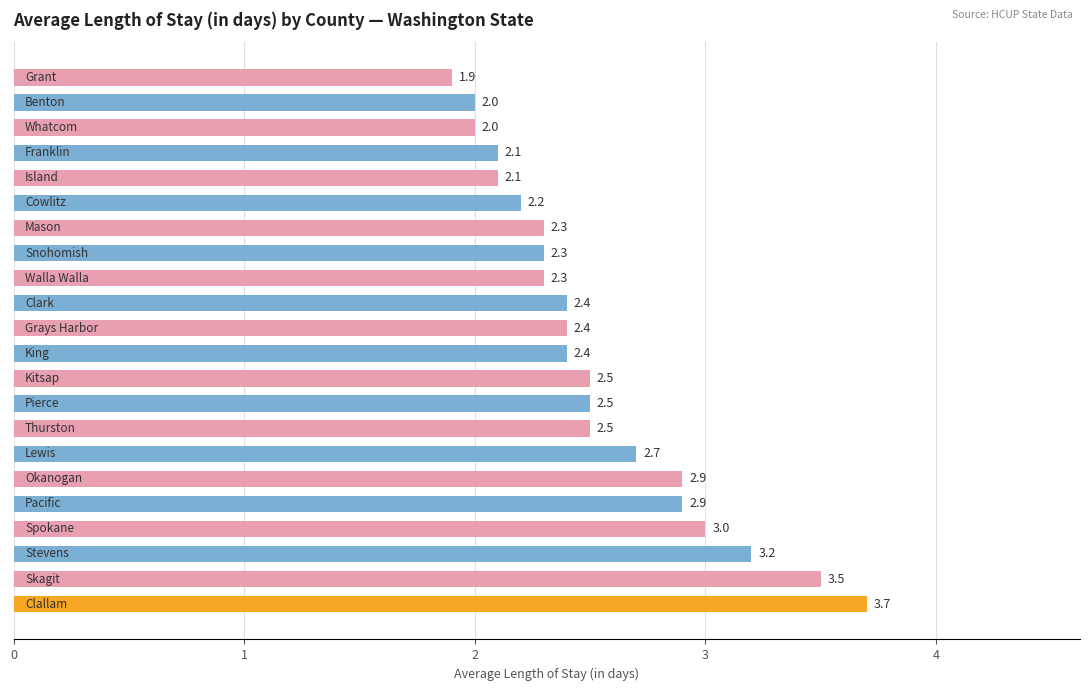

What is the average value?

2.5